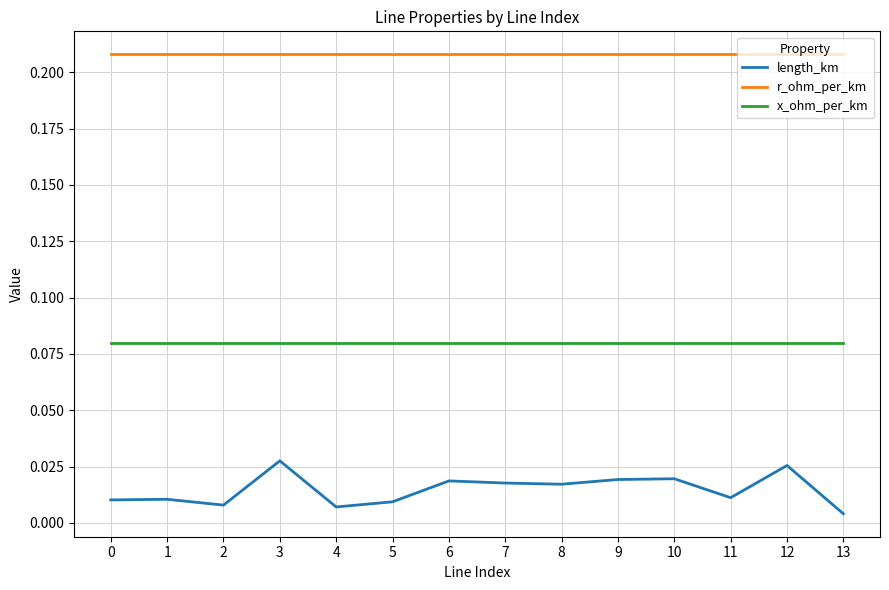

True or false: x_ohm_per_km and length_km intersect in this chart.

False